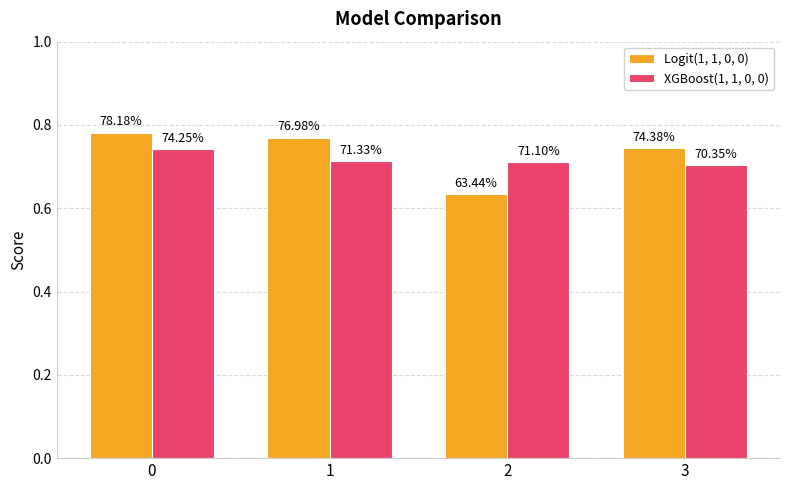

At which label is Logit(1, 1, 0, 0) closest to 0?

2